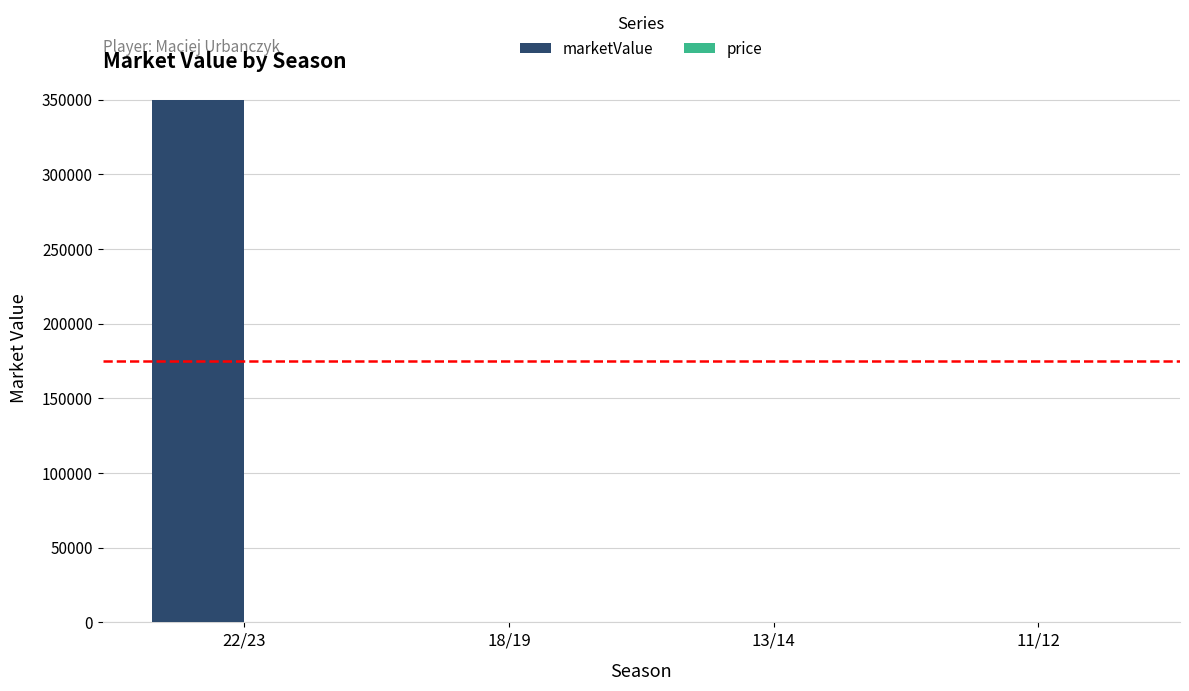

How many data points are above 0?

1